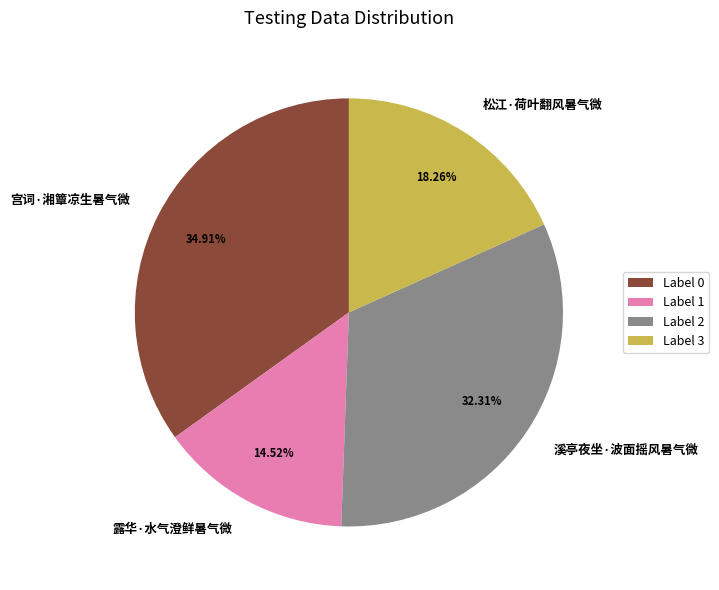

To the nearest percent, what is the difference between the largest and smallest slice percentages?

20%